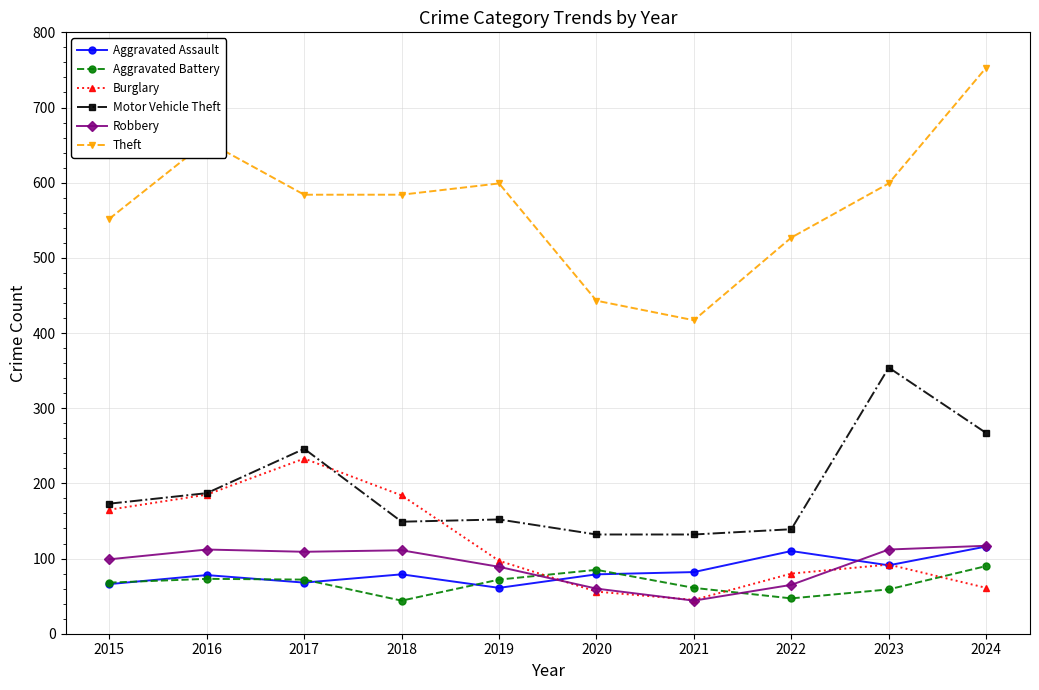

What are all the series names shown in the legend?

Aggravated Assault, Aggravated Battery, Burglary, Motor Vehicle Theft, Robbery, Theft